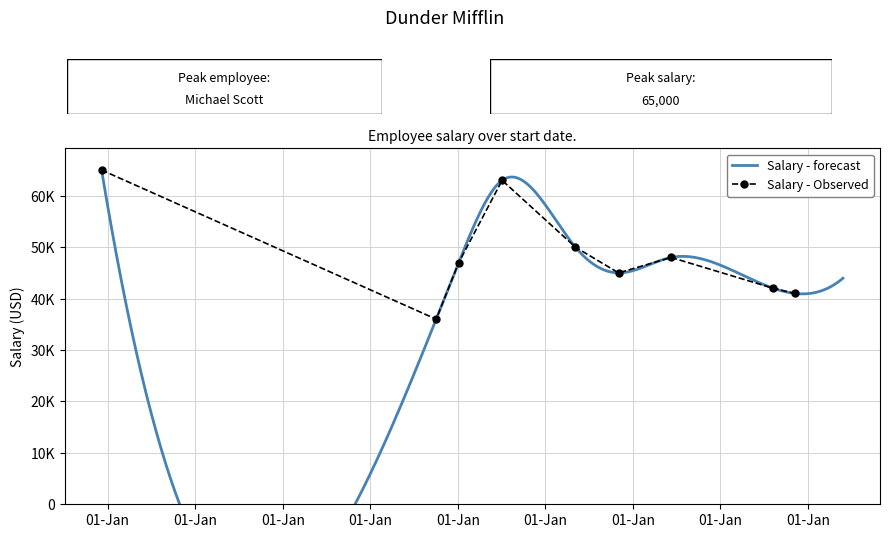

What is the label of the 6th point from the left?

1995-12-07